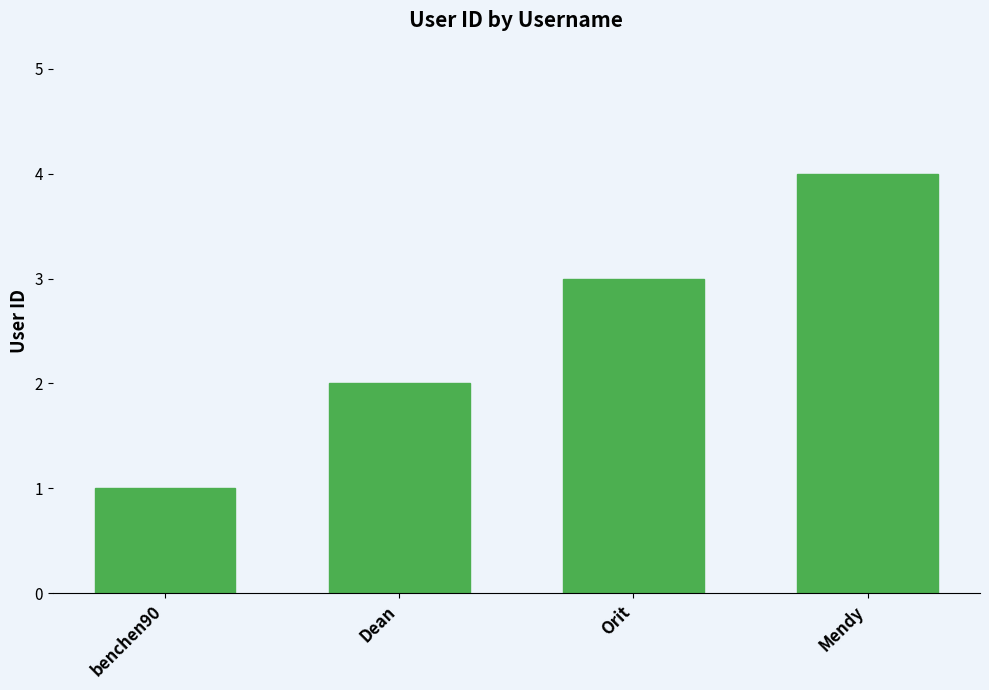

Is it true that the value at Orit is 3?

True